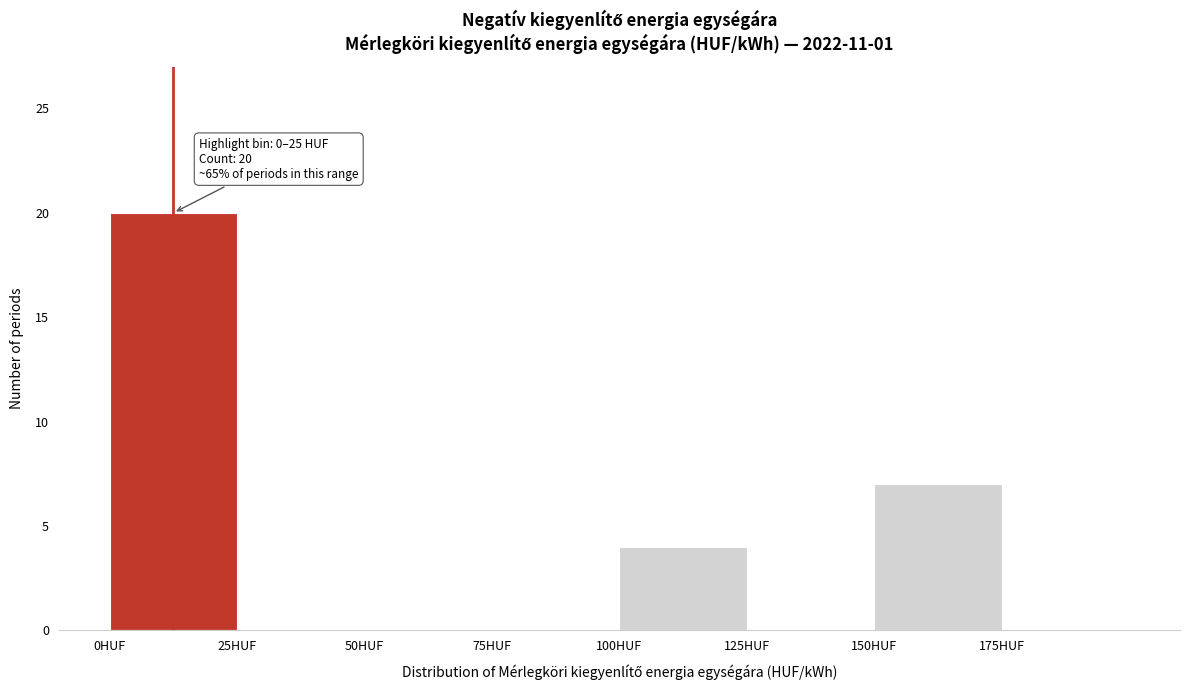

Over which range of the x-axis is the bar tallest?

0 to 25